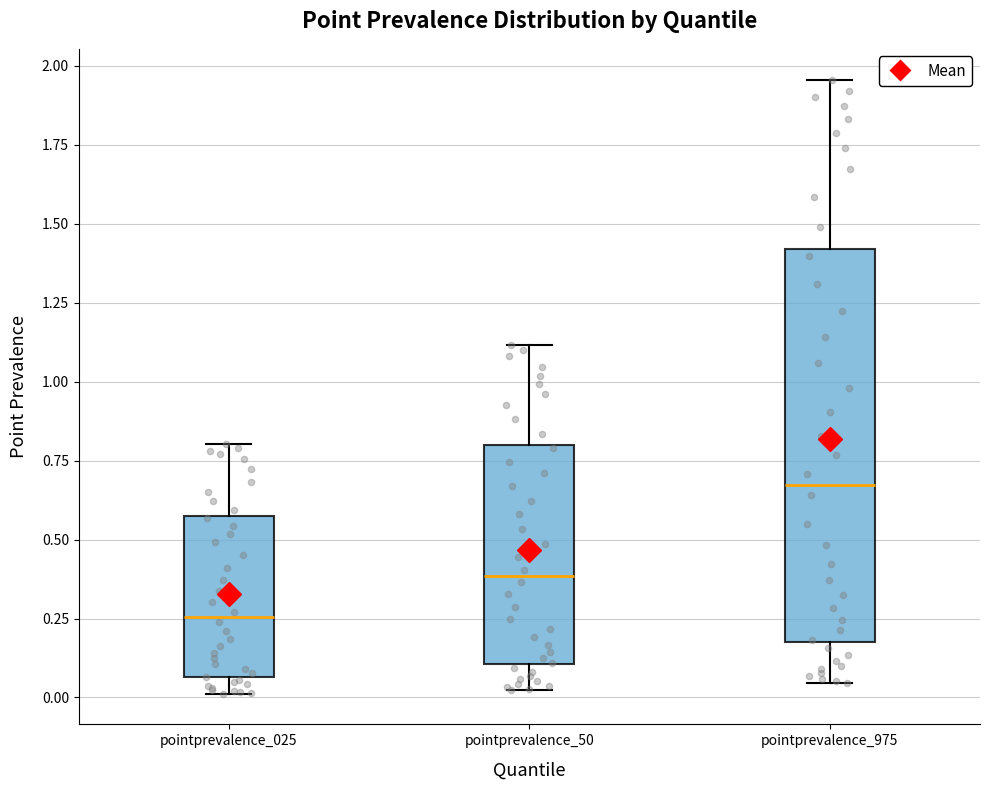

Reading left to right, transcribe this box plot: for each box, give where its median line is, the range the box spans, and where its two whiskers end, as read against the y-axis. The values are not printed on the chart, so give them approximately, as read against the axis.

pointprevalence_025: median 0.25, box 0.05 to 0.60, whiskers 0.00 to 0.80
pointprevalence_50: median 0.40, box 0.10 to 0.80, whiskers 0.00 to 1.10
pointprevalence_975: median 0.65, box 0.20 to 1.40, whiskers 0.05 to 1.95